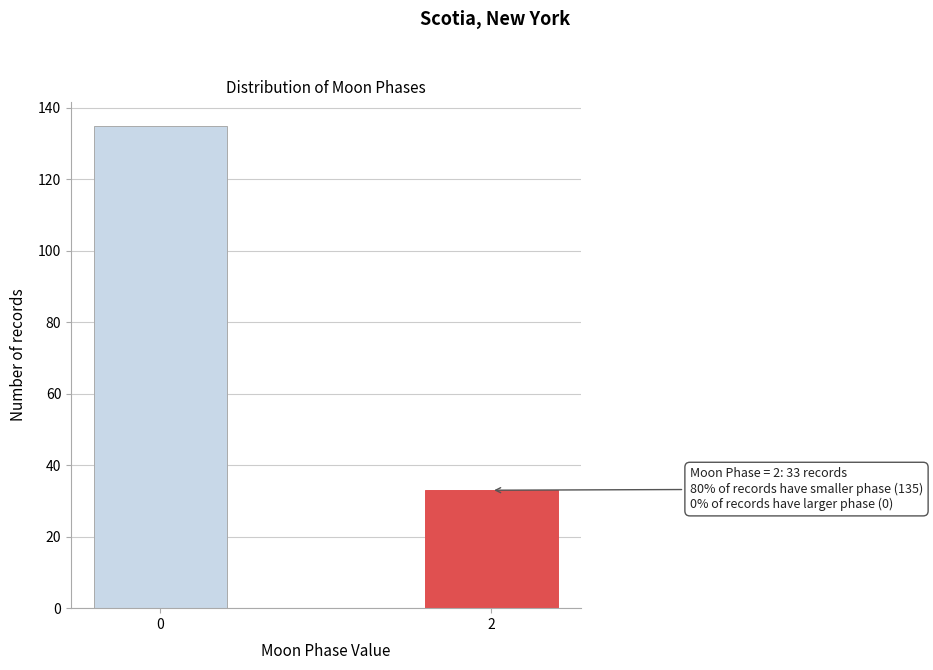

Reading left to right, what are all the values shown in this chart?

0=135	2=33